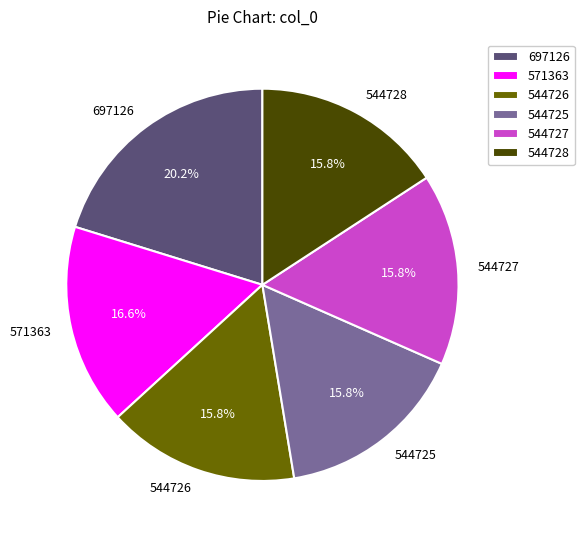

Does any single category account for the majority?

No